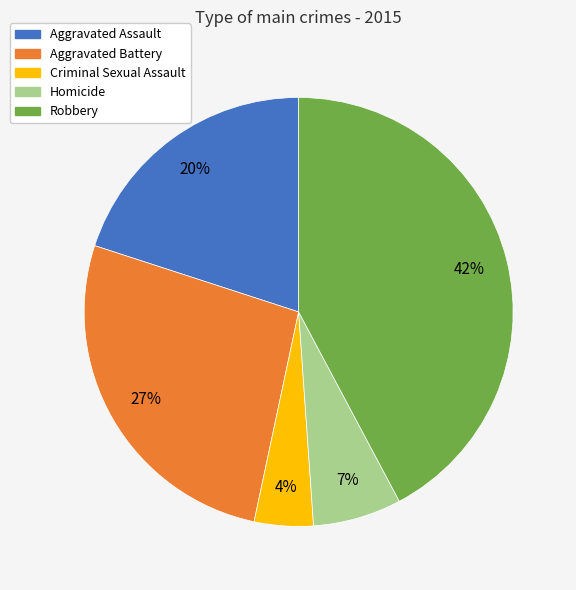

Is there a majority slice in this chart?

No